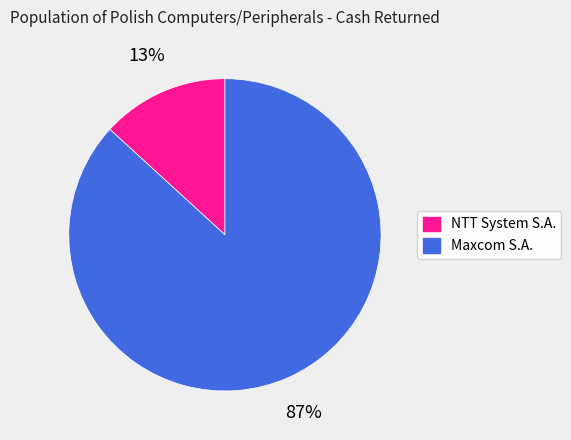

Is there a majority slice in this chart?

Yes